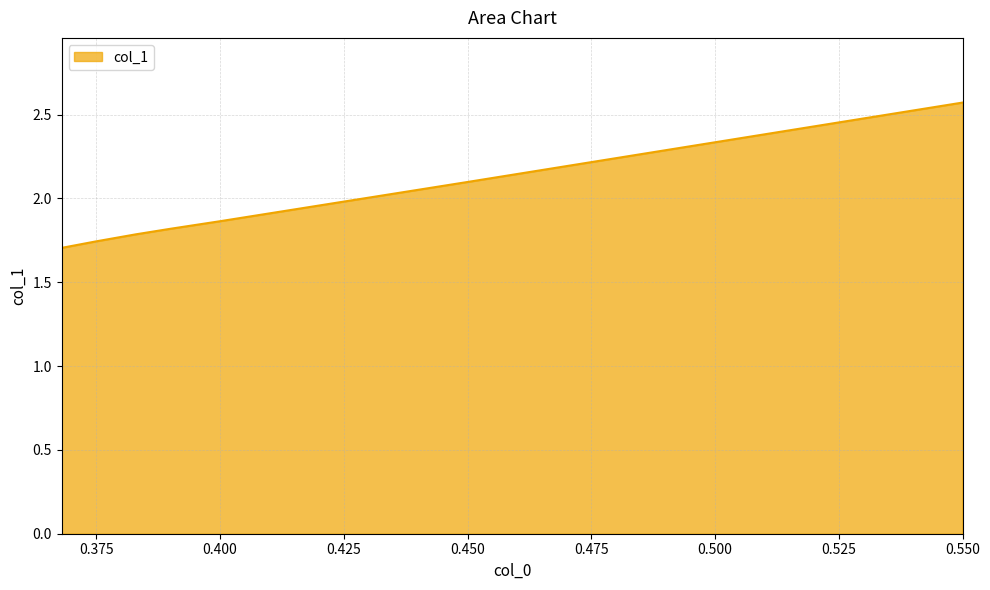

How many lines are shown in the chart?

1